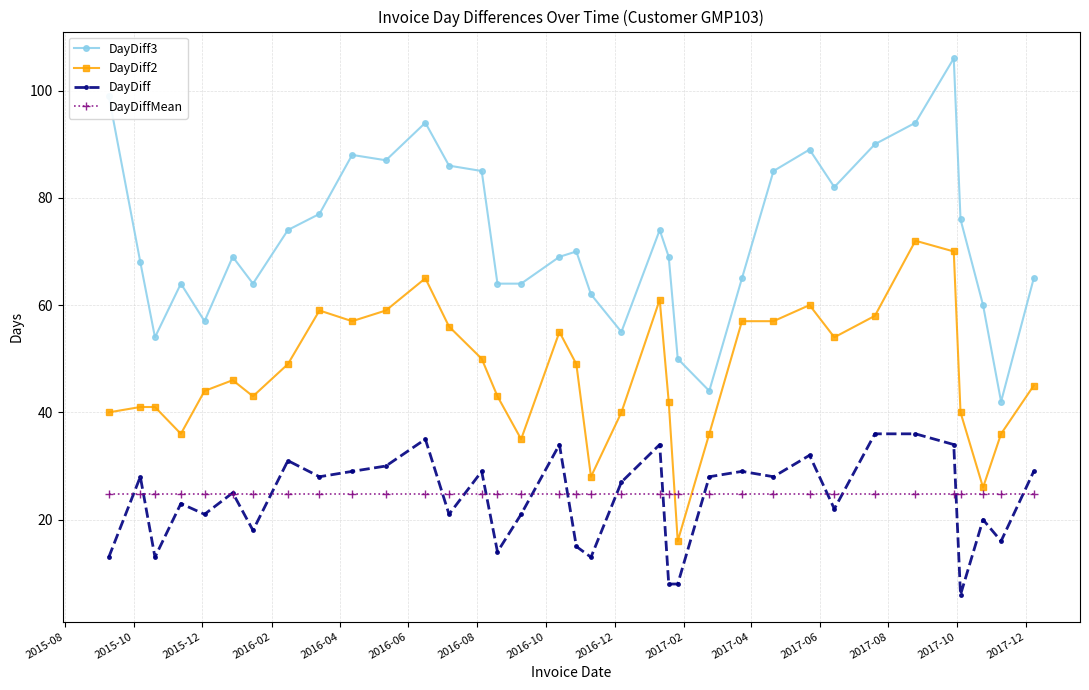

Does the chart display data point markers on the line(s)?

Yes